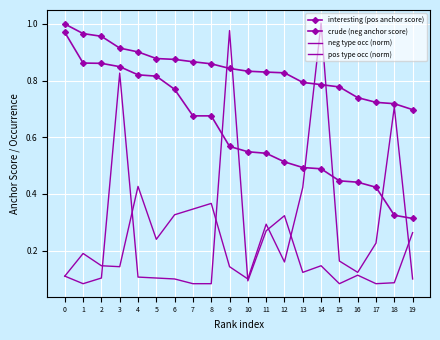

How many lines are shown in the chart?

4